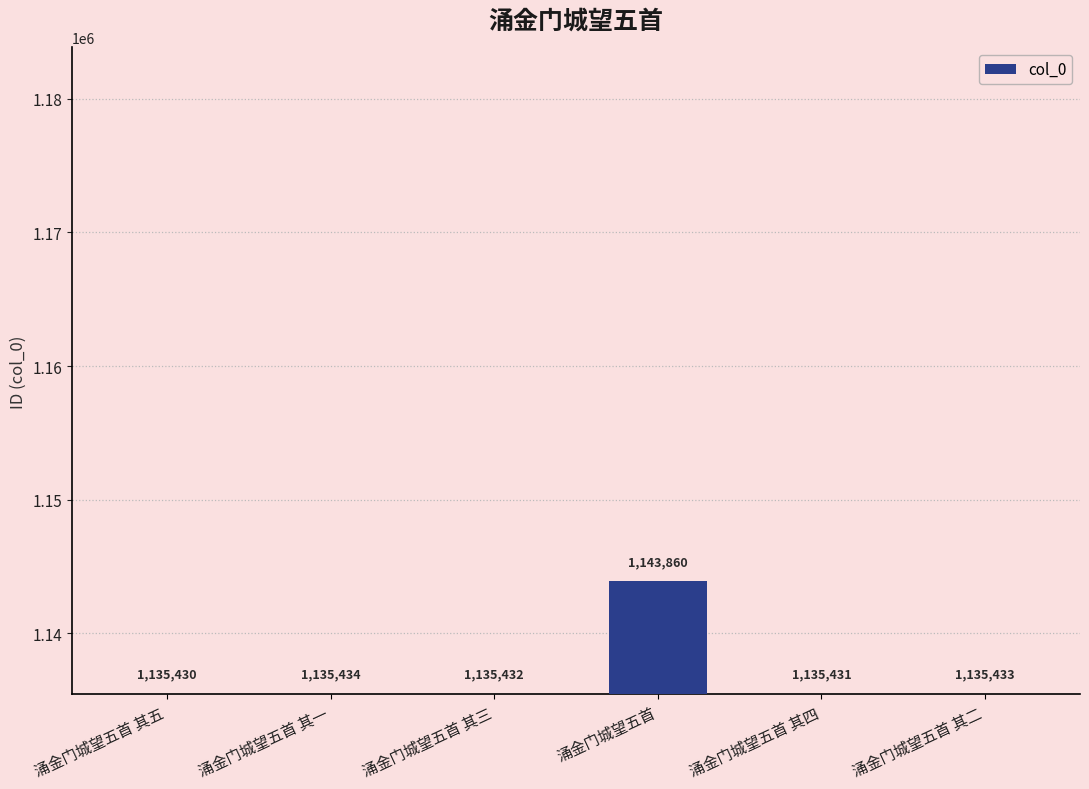

What position from the right is 涌金门城望五首 其二?

1